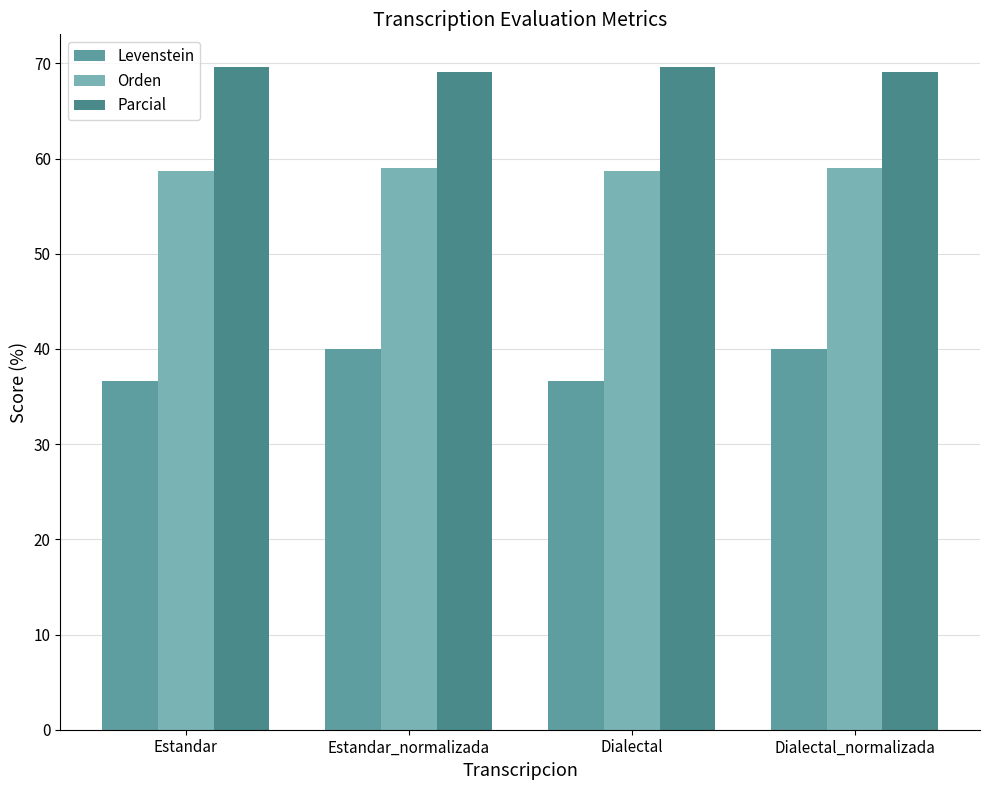

Reading left to right, what are all the values shown in this chart?

Levenstein: 36.6	40.0	36.6	40.0
Orden: 58.7	59.0	58.7	59.0
Parcial: 69.6	69.1	69.6	69.1